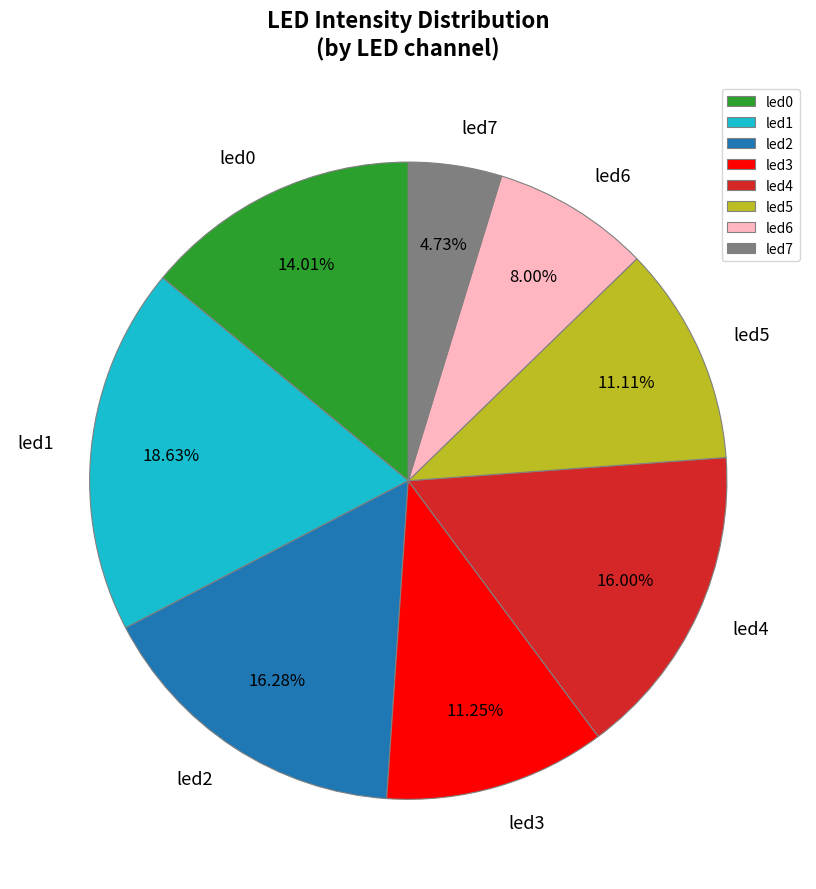

What is the largest slice in the pie chart?

led1